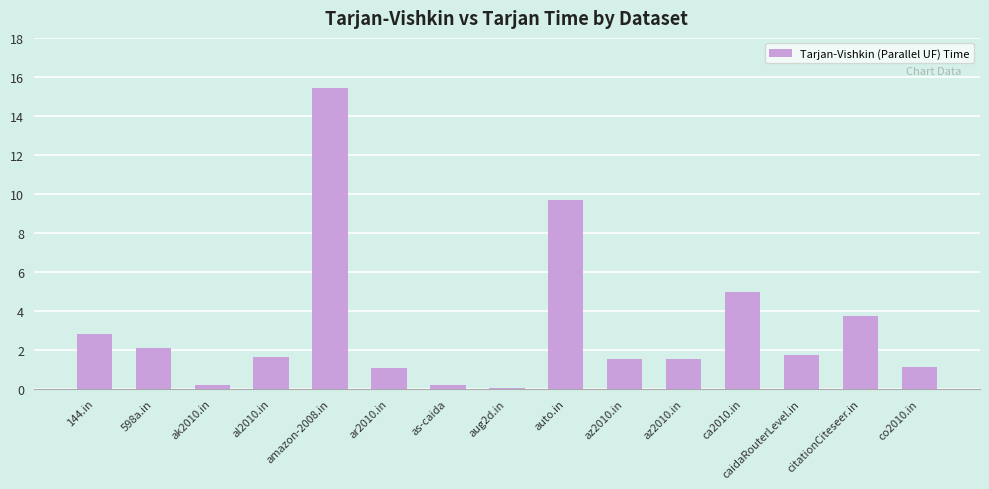

At which label is the value closest to 7?

ca2010.in